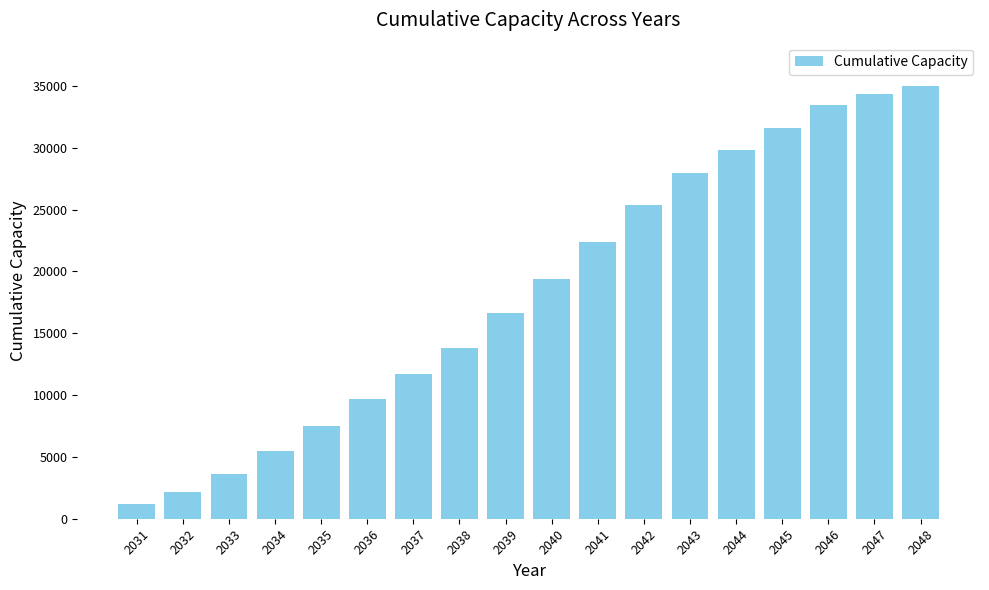

The value at 2042 is 25349.3. True or false?

True